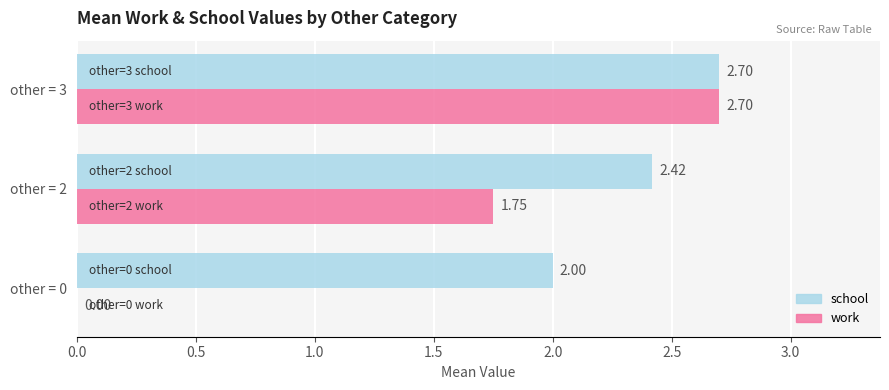

What is the sum of the work values at other = 3 and other = 0?

2.7